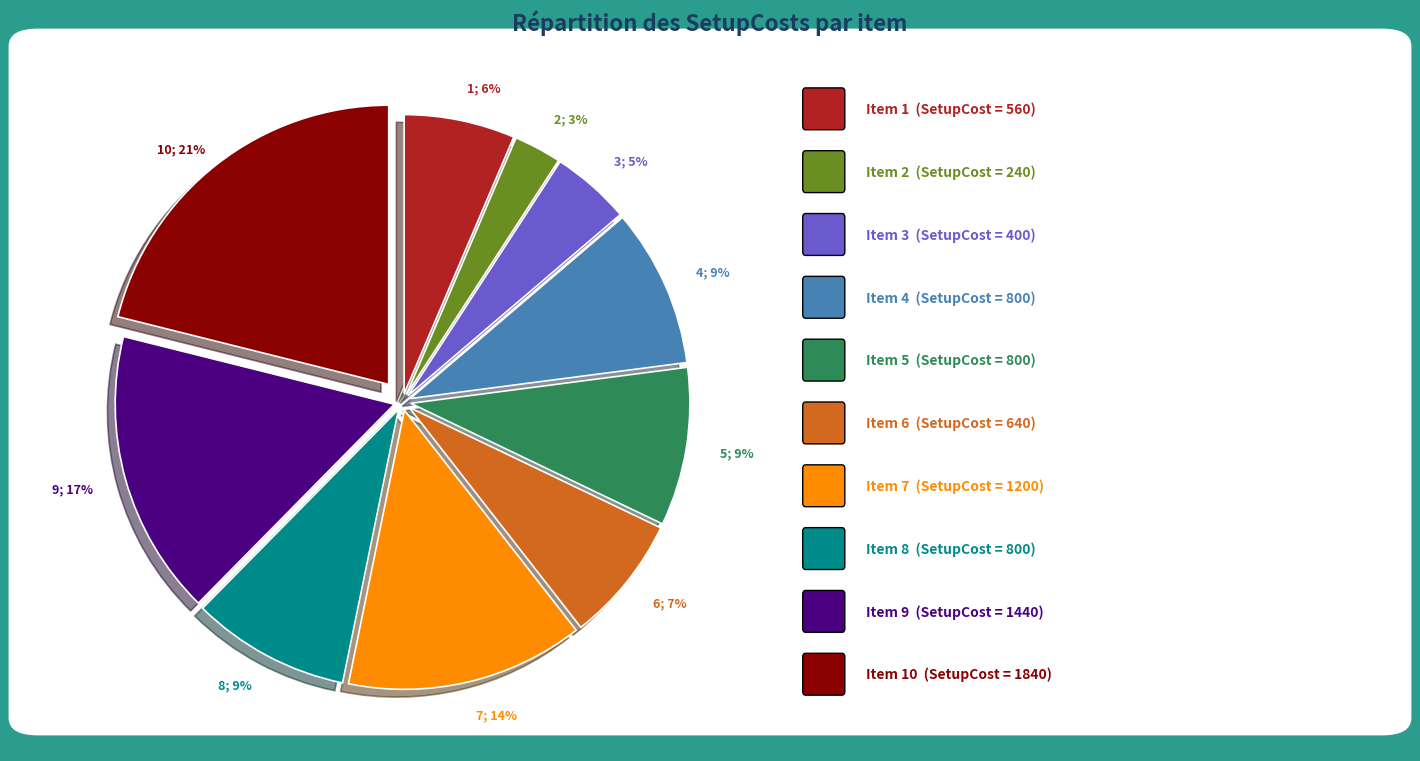

To the nearest percent, what is the average slice percentage?

10%